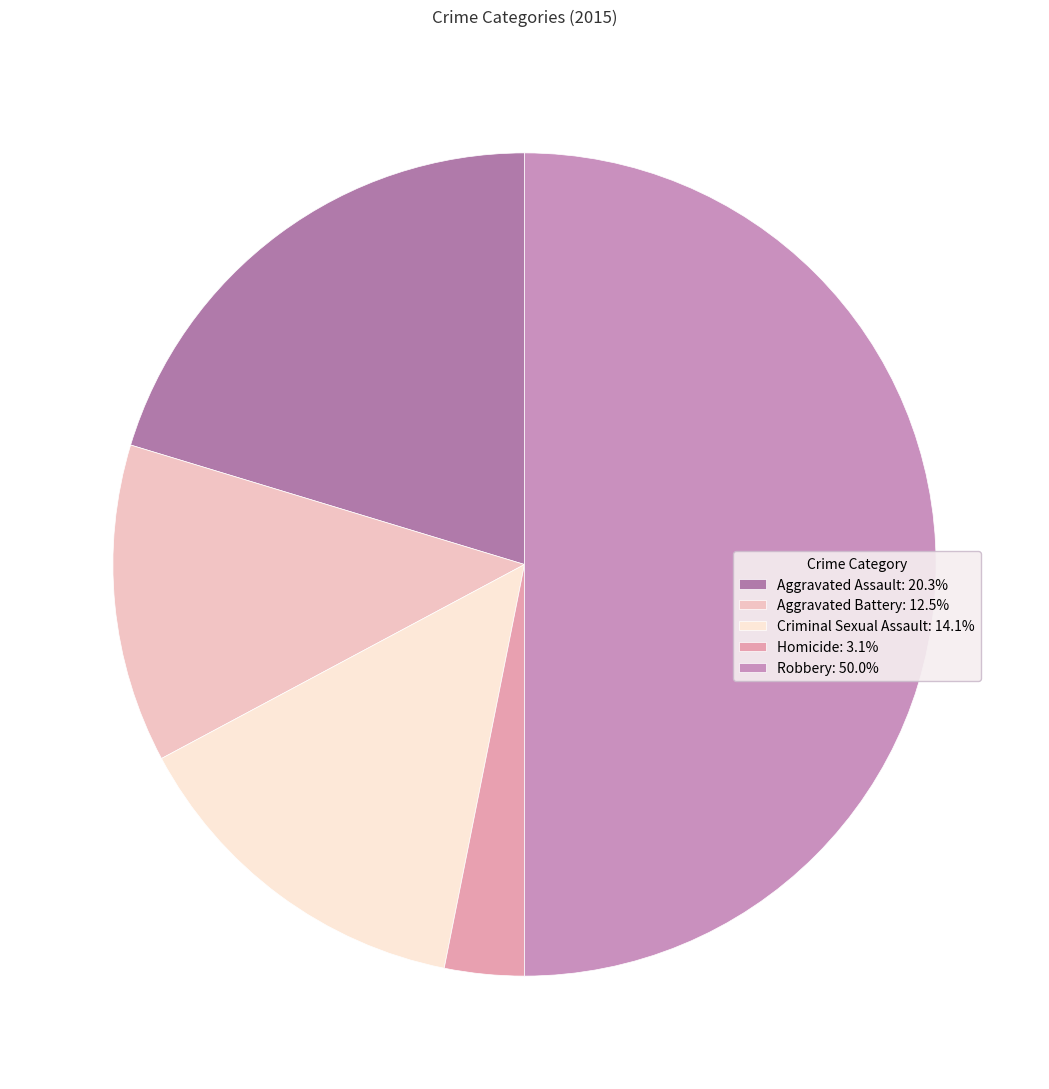

Which category has the biggest portion of the pie?

Robbery